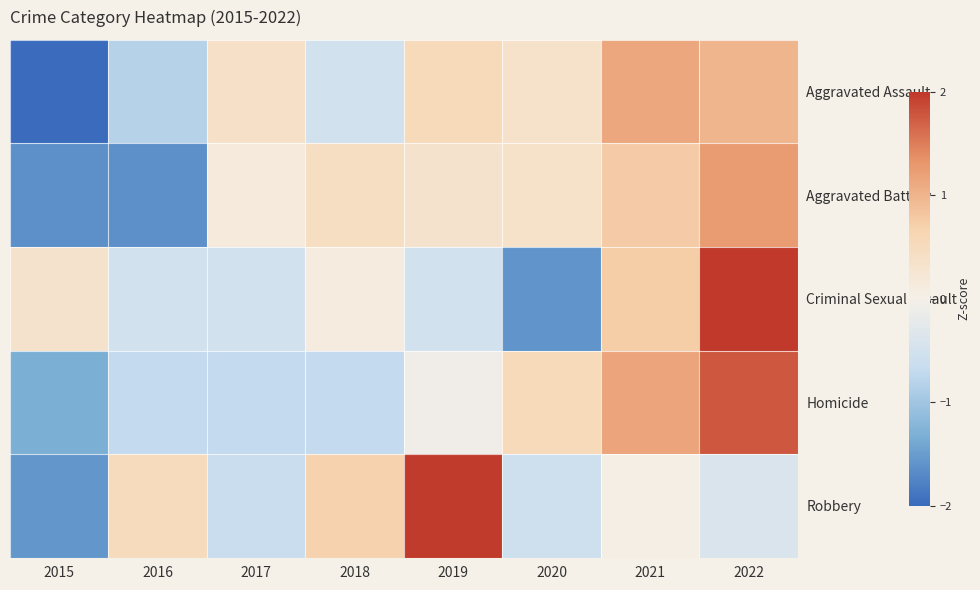

At how many categories does at least one series exceed 1?

3